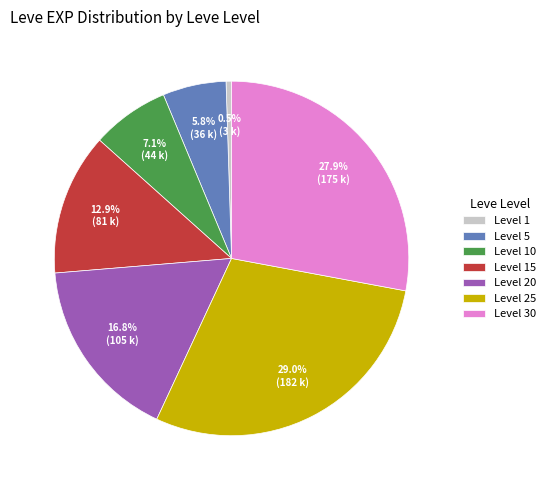

Rank the categories by value from lowest to highest.

Level 1, Level 5, Level 10, Level 15, Level 20, Level 30, Level 25